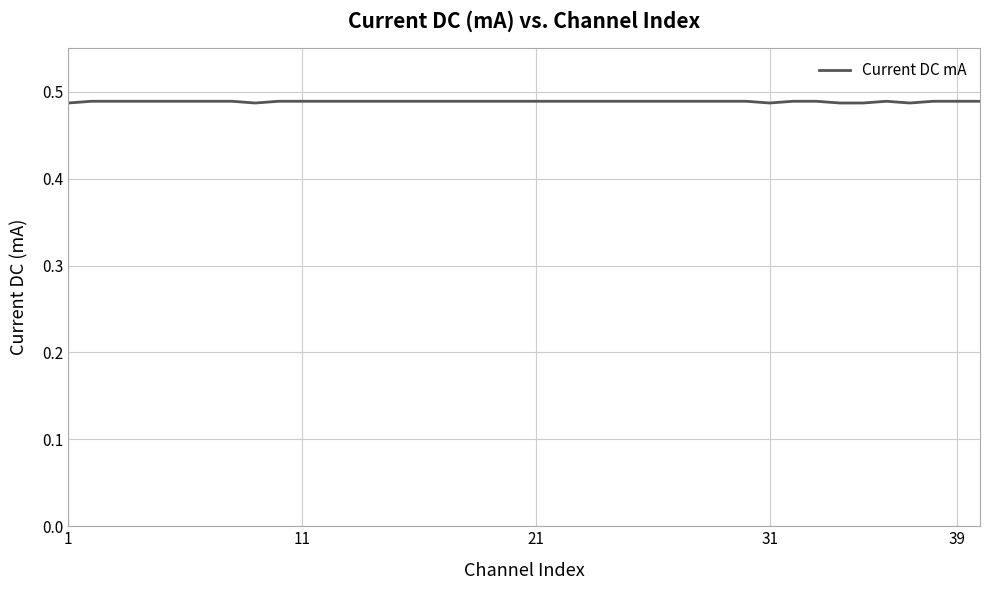

Does the chart have visible grid lines?

Yes